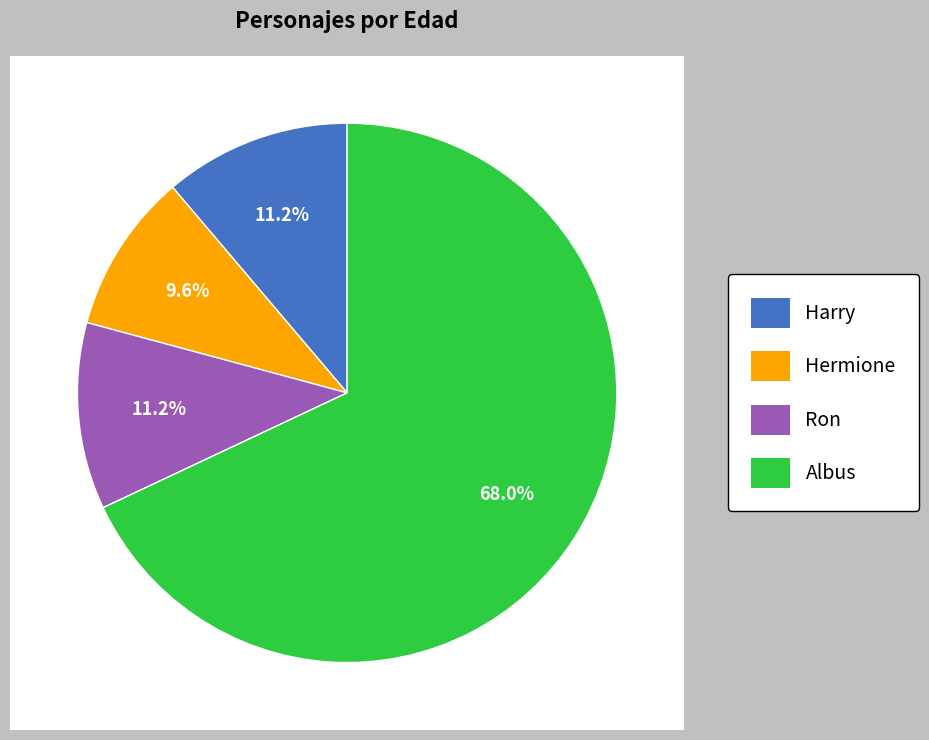

The Albus slice represents 68% of the pie. True or false?

True